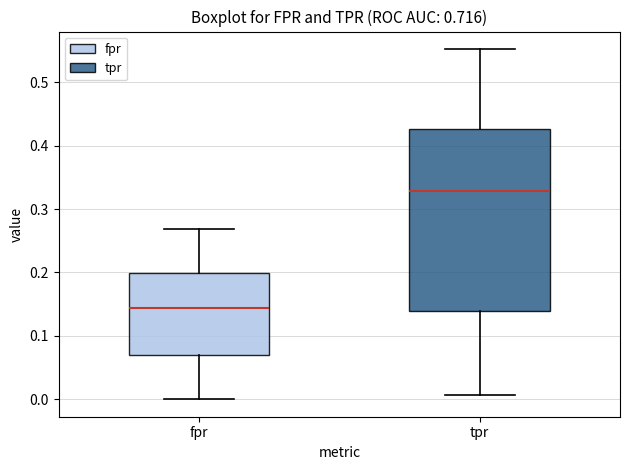

Reading left to right, read every box against the y-axis: the position of its median line, the range the box covers, and the ends of its whiskers. The values are not printed on the chart, so give them approximately, as read against the axis.

fpr: median 0.14, box 0.07 to 0.20, whiskers 0.00 to 0.27
tpr: median 0.33, box 0.14 to 0.43, whiskers 0.01 to 0.55